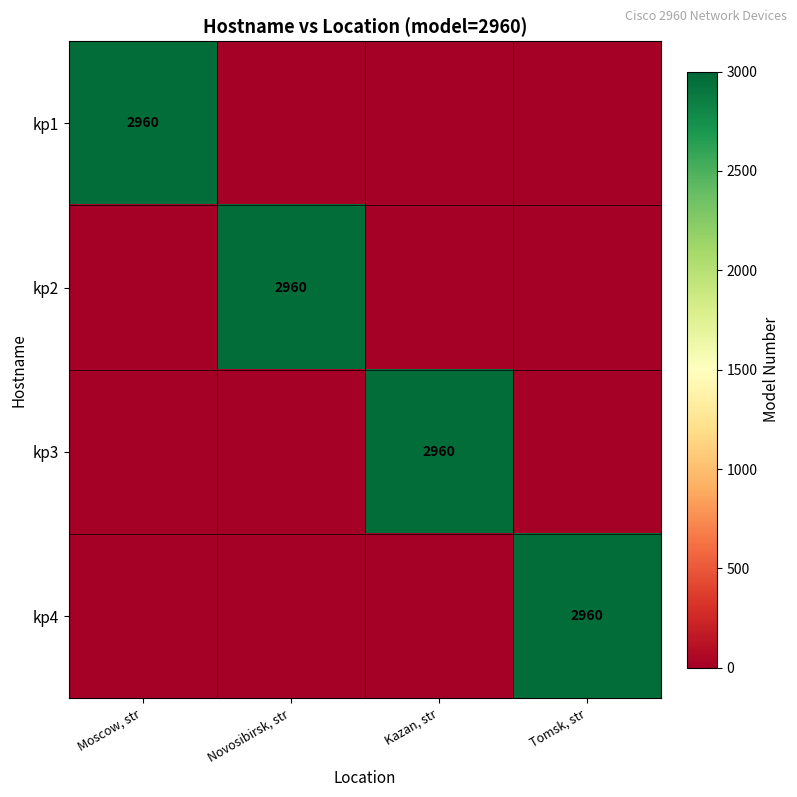

True or false: kp4 has a value of 2960 at Tomsk, str.

True